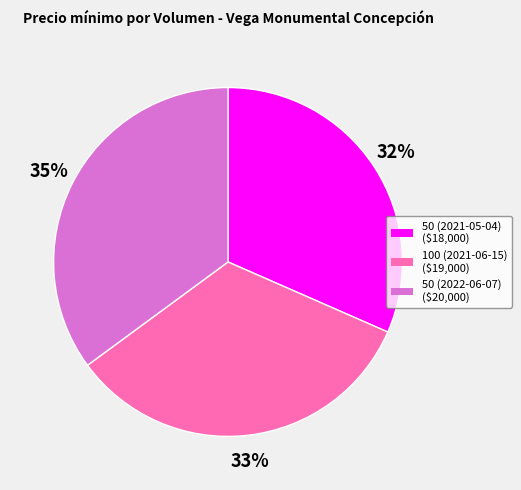

Is it true that 50 (2021-05-04) is 32% of the pie?

True